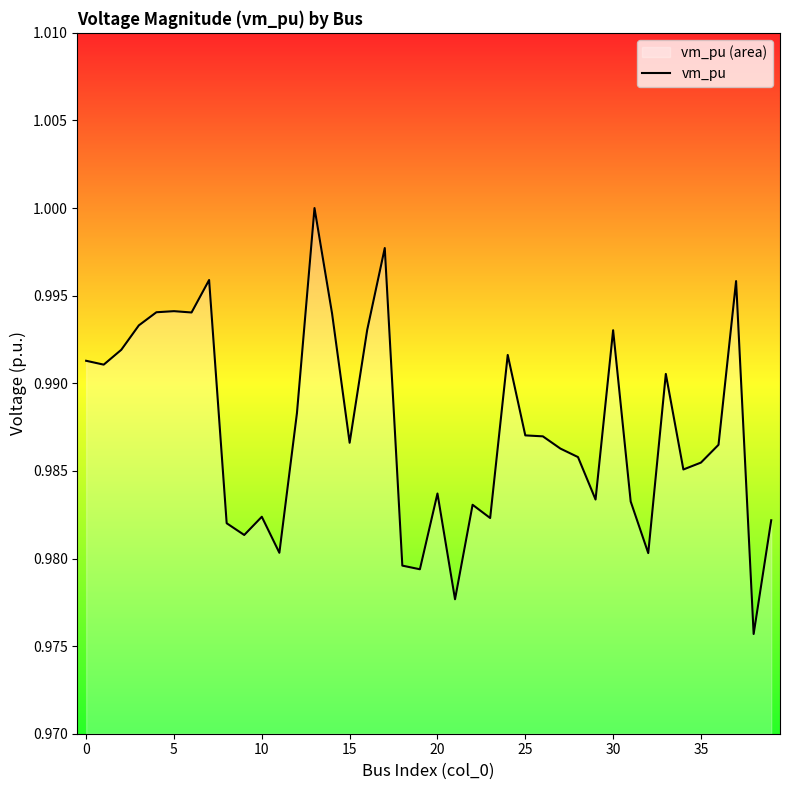

The value at 27 is 1.0. True or false?

True